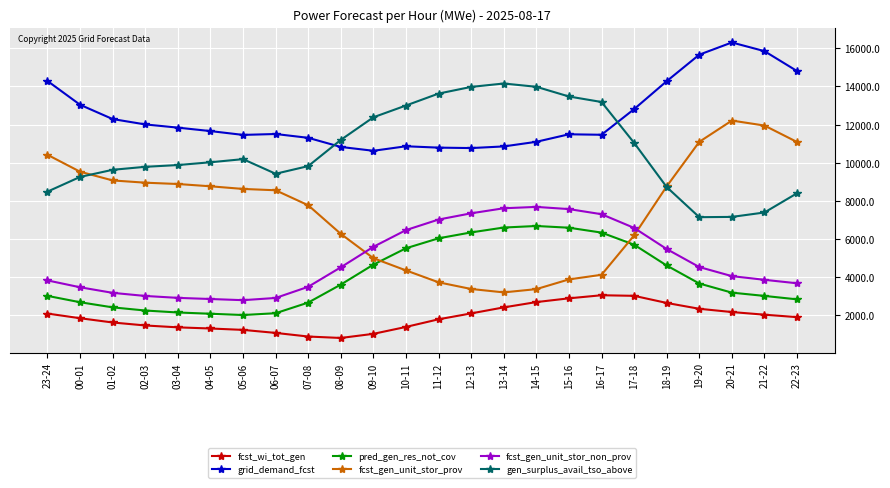

Rank the series at 23-24 from highest to lowest value.

grid_demand_fcst, fcst_gen_unit_stor_prov, gen_surplus_avail_tso_above, fcst_gen_unit_stor_non_prov, pred_gen_res_not_cov, fcst_wi_tot_gen